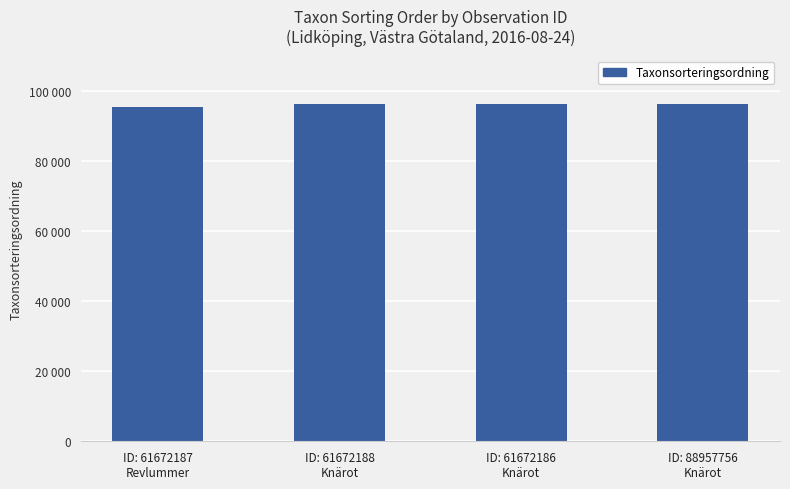

List the labels in order of value, smallest first.

ID: 61672187
Revlummer, ID: 61672188
Knärot, ID: 61672186
Knärot, ID: 88957756
Knärot